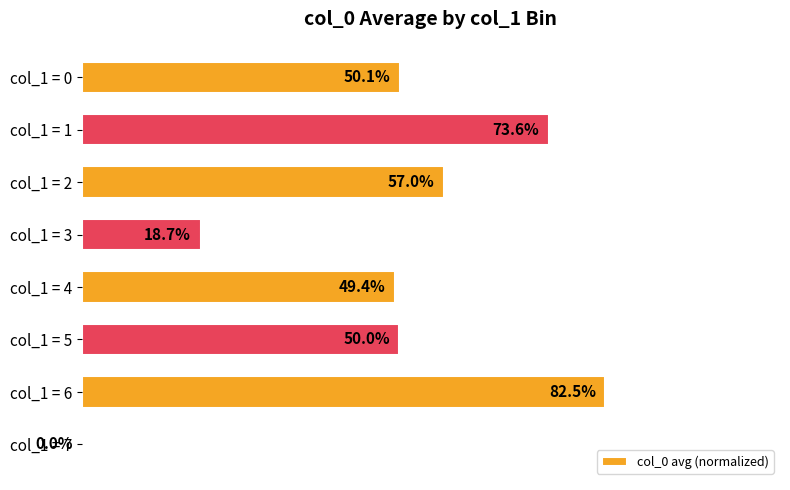

Are the bars horizontal?

Yes